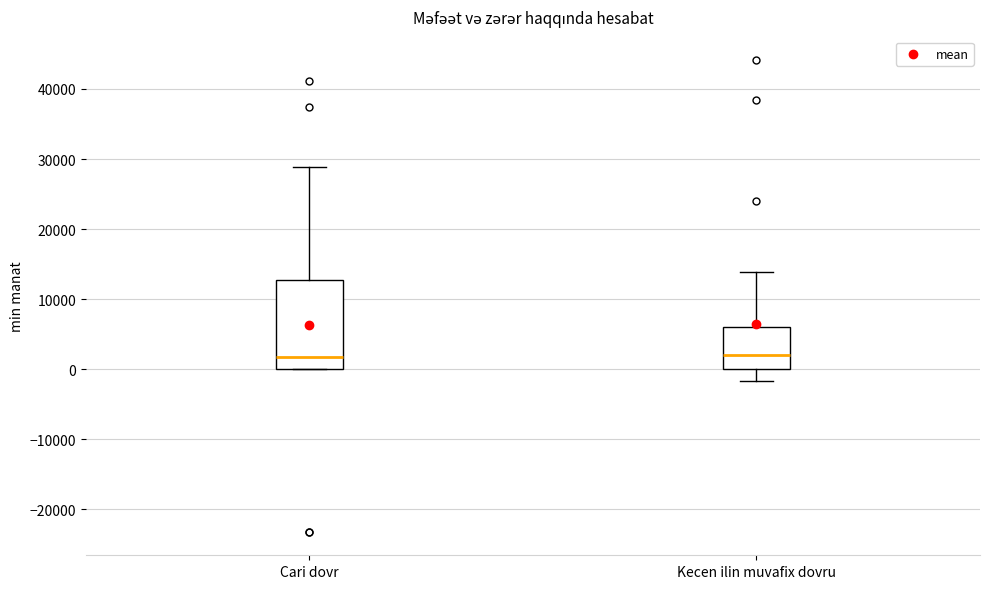

Which box is the tallest, from its lower edge to its upper edge?

Cari dovr